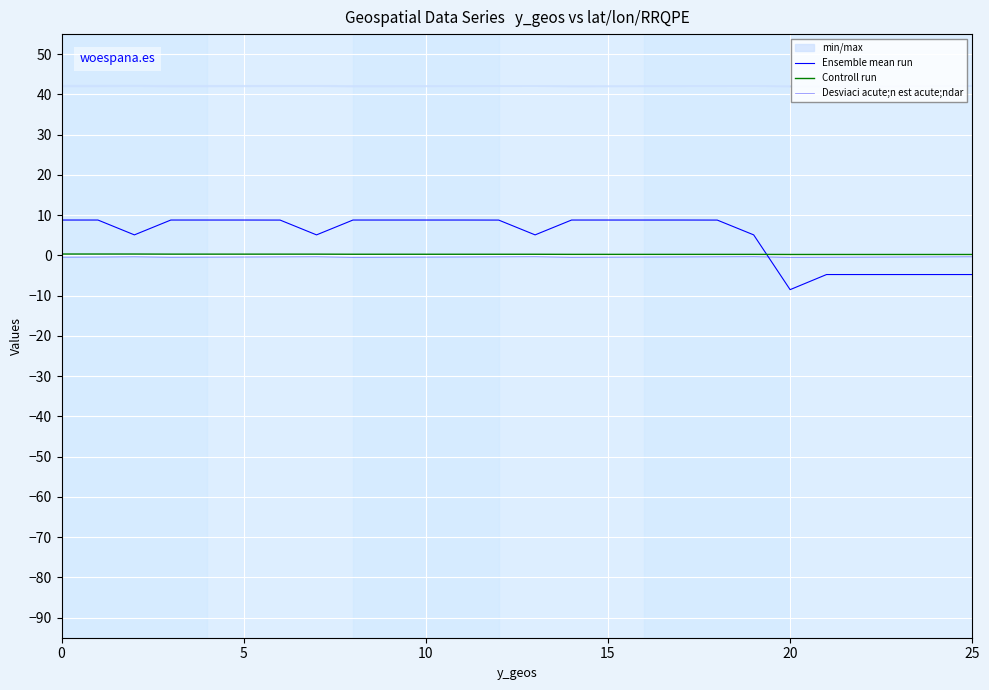

What is the total value across all series at 10?

5.1